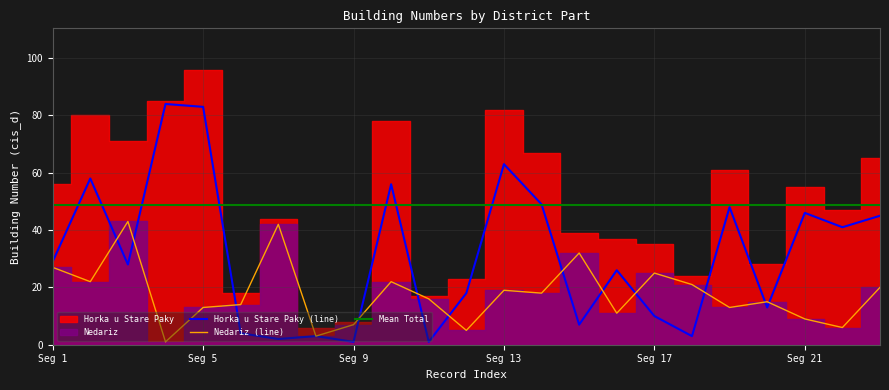

What is the lowest value of the Mean Total series?

48.8